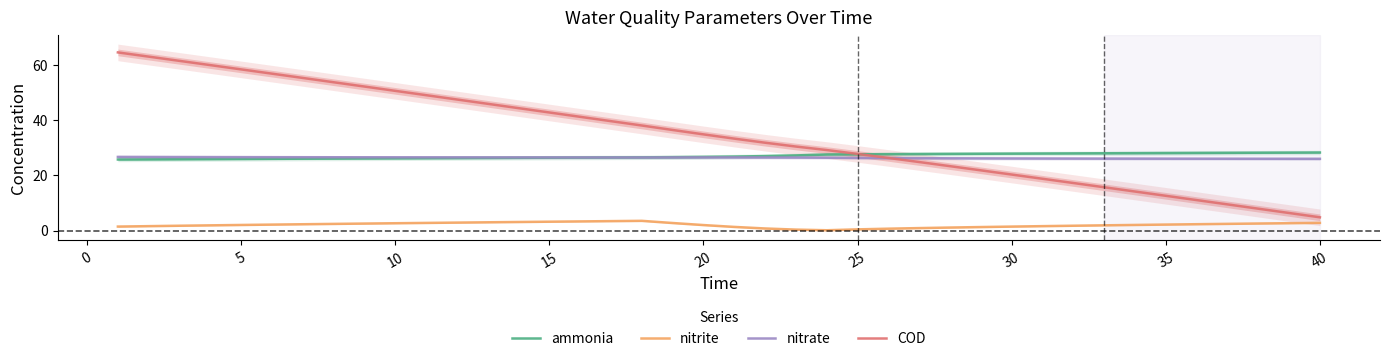

What is the highest value of the nitrite series?

3.5